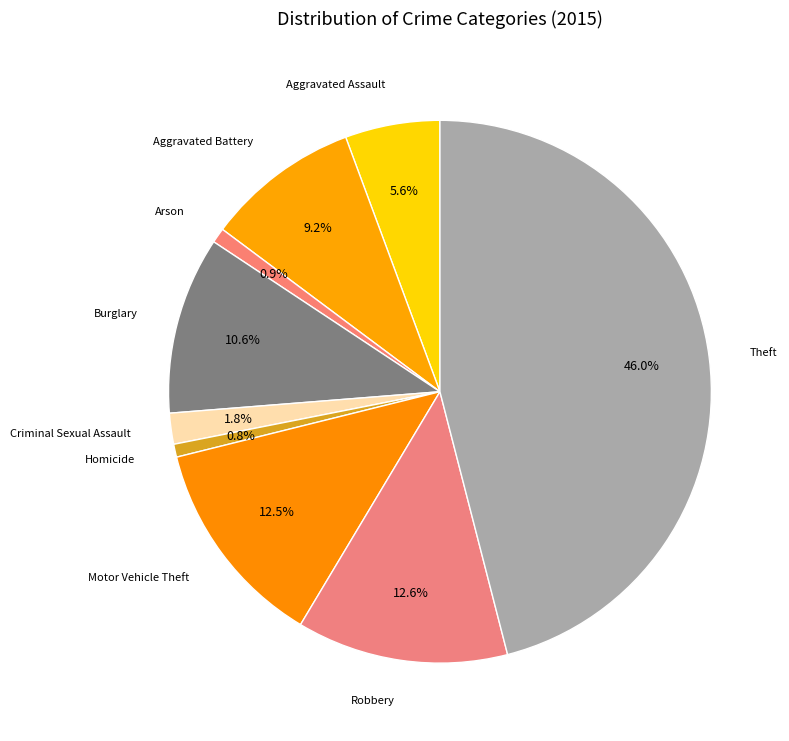

Is it true that Arson is 1% of the pie?

True